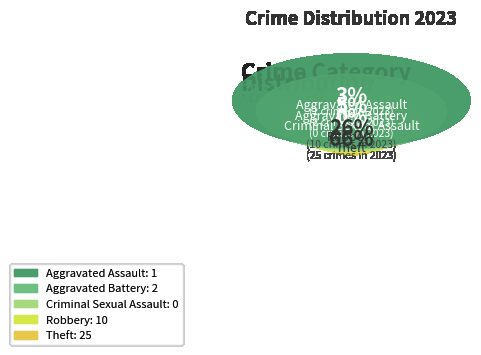

Which slice is the largest?

Theft